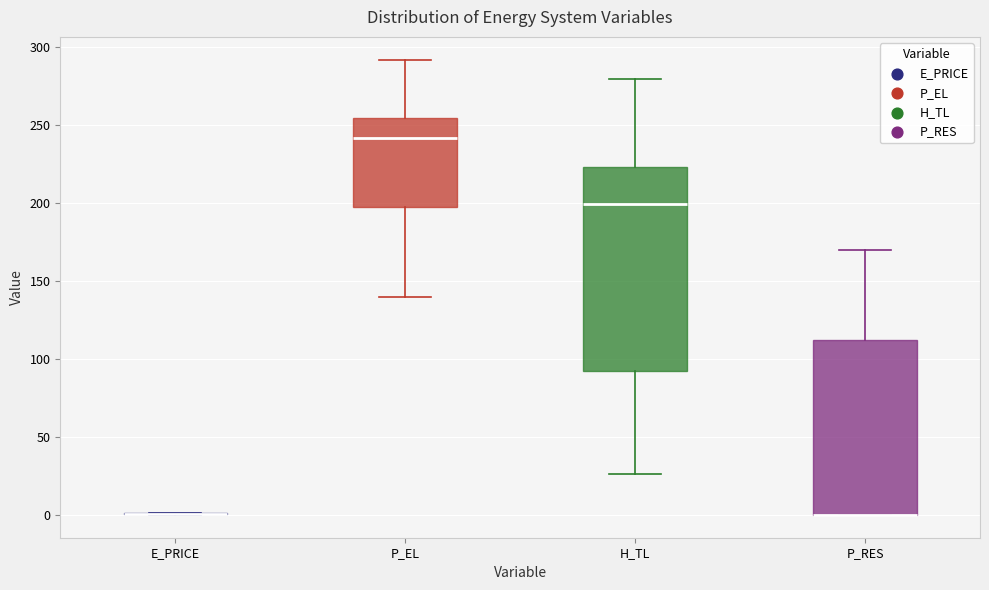

Reading left to right, read every box against the y-axis: the position of its median line, the range the box covers, and the ends of its whiskers. The values are not printed on the chart, so give them approximately, as read against the axis.

E_PRICE: box collapsed to a line at 0, whiskers 0 to 0
P_EL: median 240, box 200 to 255, whiskers 140 to 290
H_TL: median 200, box 90 to 225, whiskers 25 to 280
P_RES: median 0 (drawn on the box's lower edge), box 0 to 110, whiskers 0 to 170